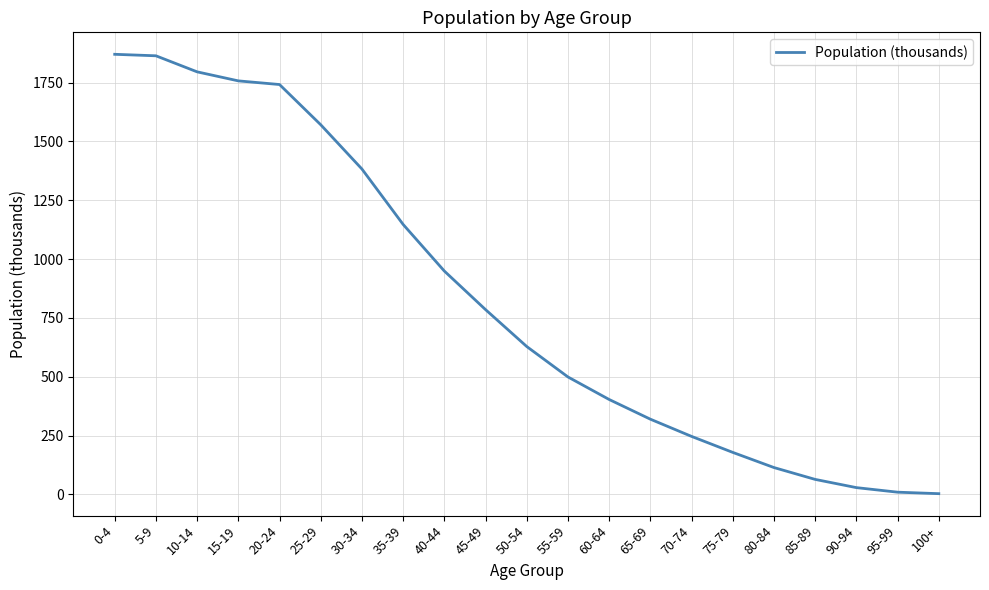

True or false: the data shows 2.8 at 100+.

True